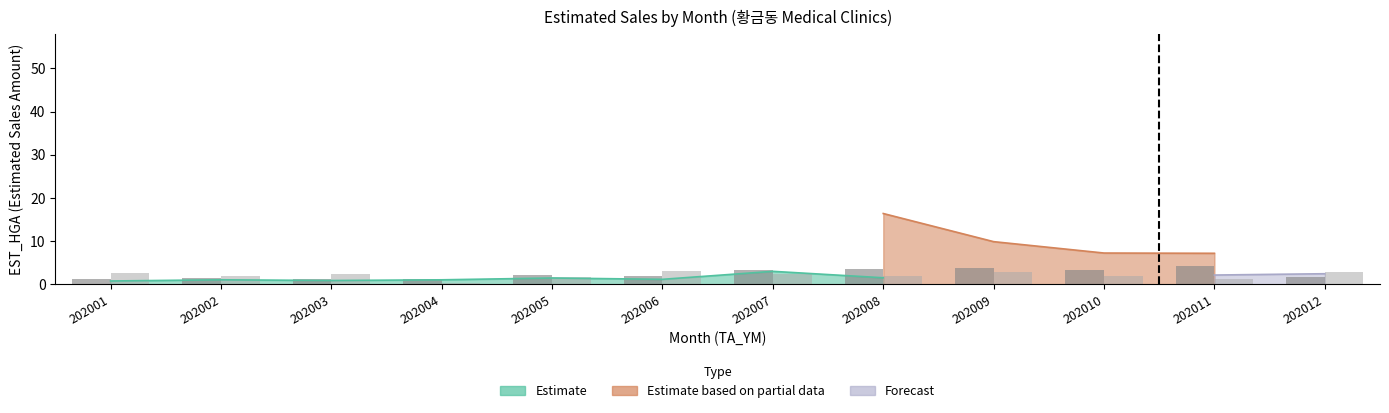

What is the approximate value of EST_CNT (일반의원) at 202002?

1.4